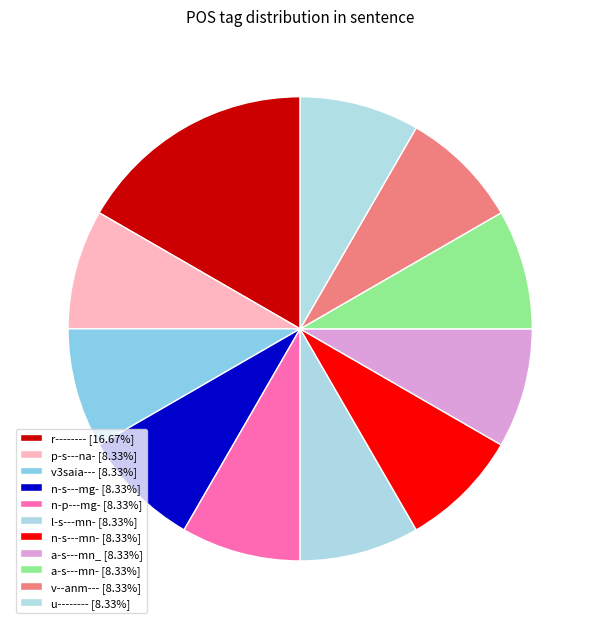

Do u-------- and v--anm--- together represent more than half of the pie?

No